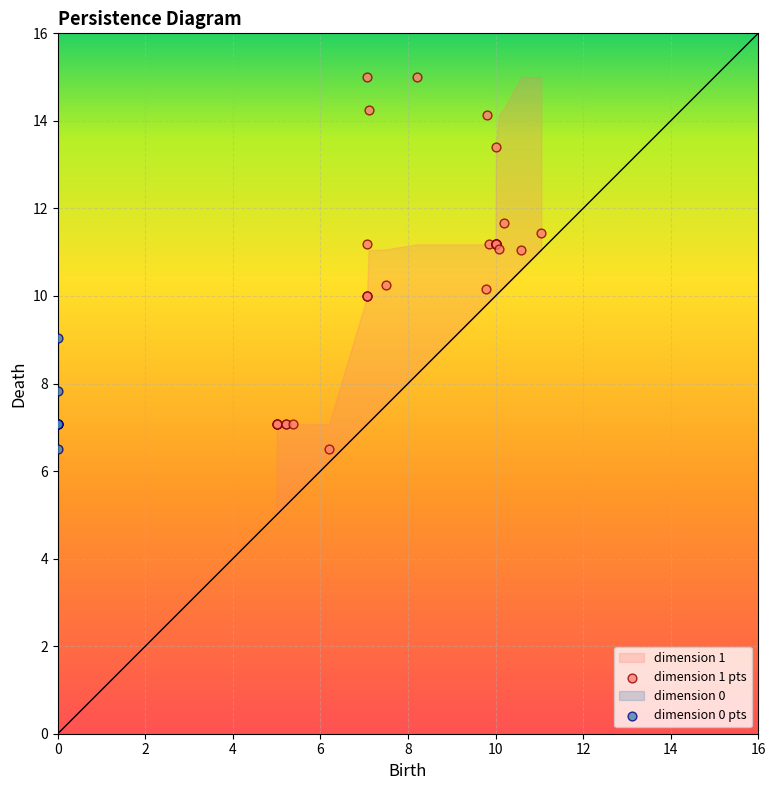

Which series has the widest spread of Y values?

dimension 1 pts